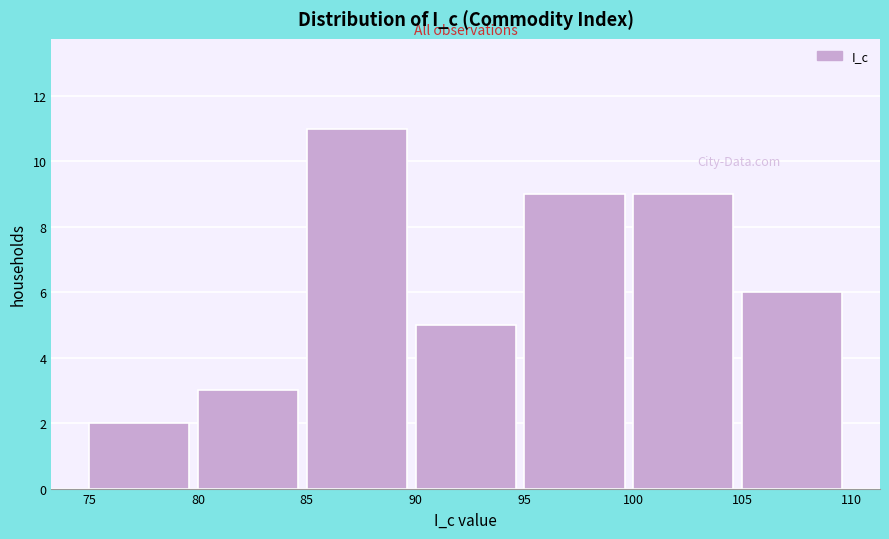

Reading left to right, transcribe this chart: for each bar, give the range it covers on the x-axis and its height. The values are not printed on the chart, so give them approximately, as read against the axis.

75 to 80: 2
80 to 85: 3
85 to 90: 11
90 to 95: 5
95 to 100: 9
100 to 105: 9
105 to 110: 6